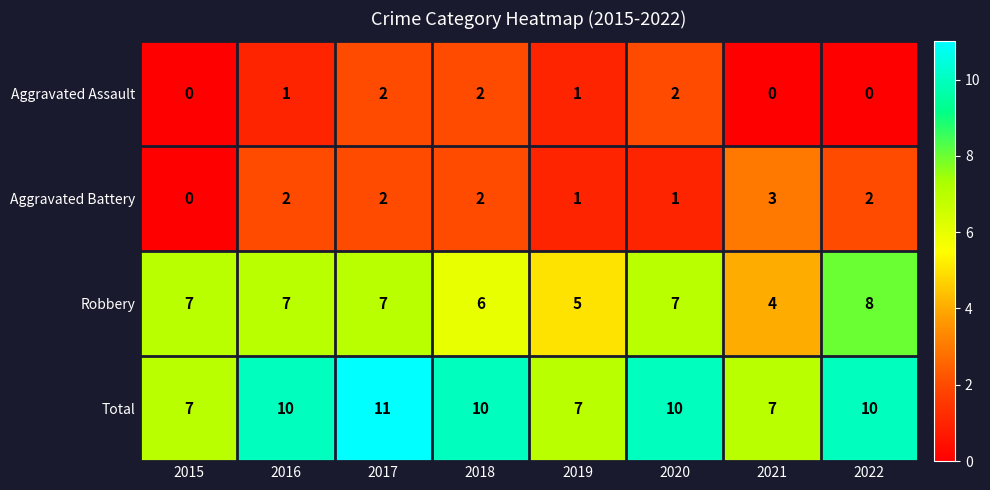

Count the Total values in the range 7 to 10.

7